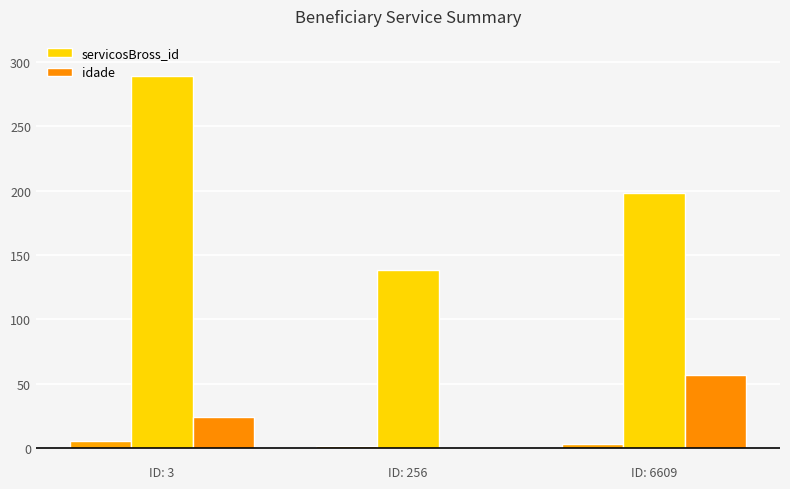

Count the servicosBross_id values in the range 138 to 289.

3